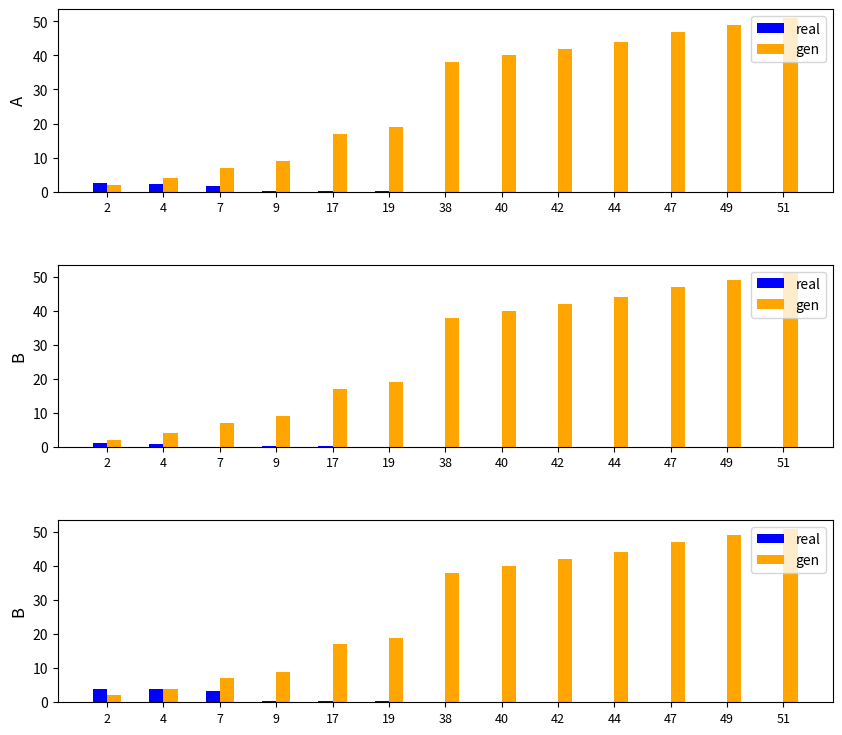

What is the total value across all series at 9?

9.3